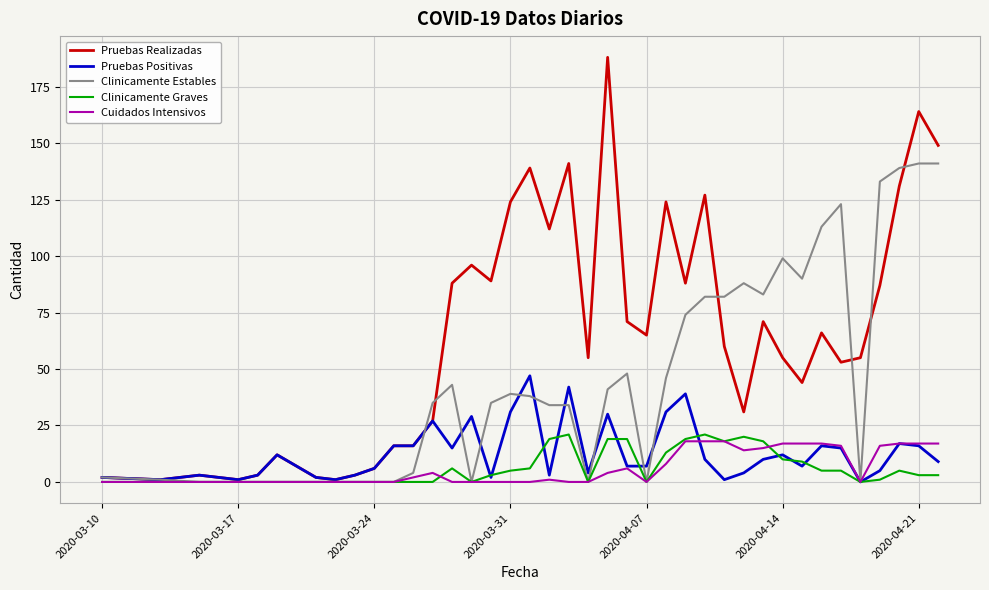

What are all the series names shown in the legend?

Pruebas Realizadas, Pruebas Positivas, Clinicamente Estables, Clinicamente Graves, Cuidados Intensivos